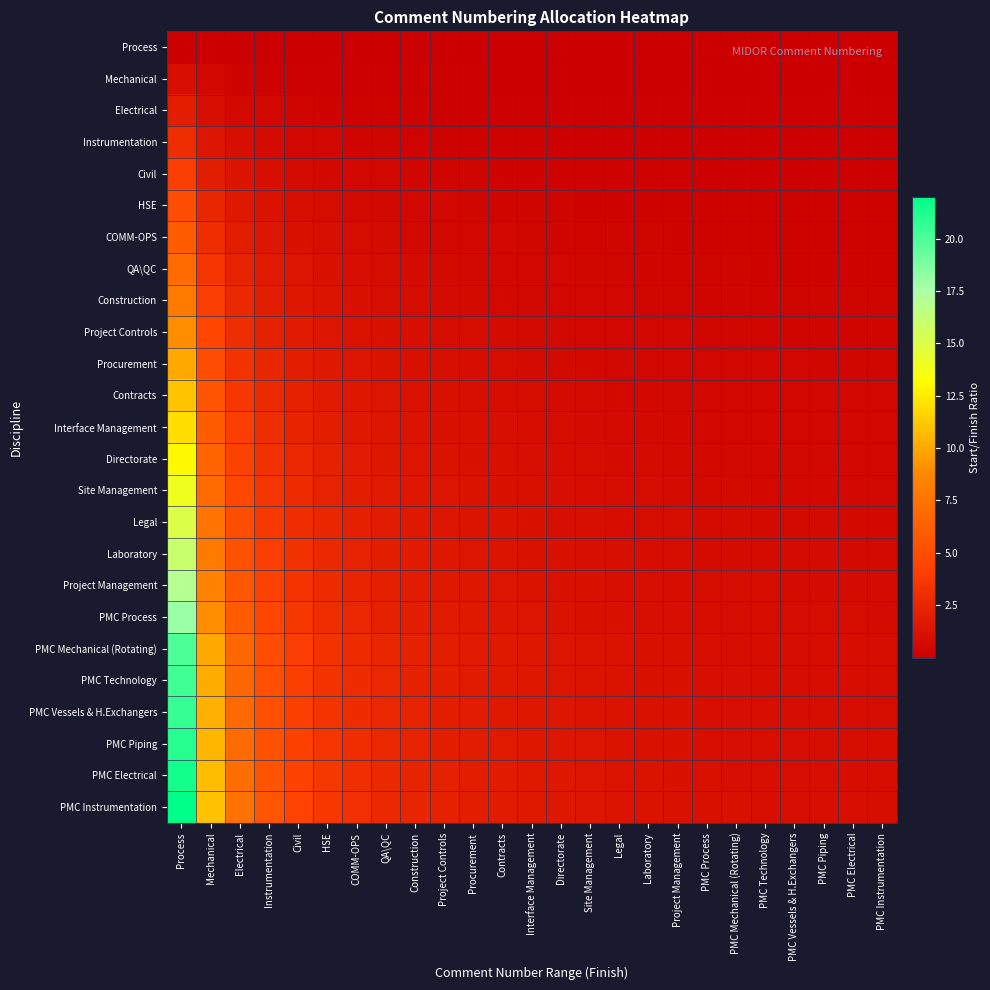

Reading left to right, extract all data points from this chart.

Process: Process=0.0	Mechanical=0.0	Electrical=0.0	Instrumentation=0.0	Civil=0.0	HSE=0.0	COMM-OPS=0.0	QA\QC=0.0	Construction=0.0	Project Controls=0.0	Procurement=0.0	Contracts=0.0	Interface Management=0.0	Directorate=0.0	Site Management=0.0	Legal=0.0	Laboratory=0.0	Project Management=0.0	PMC Process=0.0	PMC Mechanical (Rotating)=0.0	PMC Technology=0.0	PMC Vessels & H.Exchangers=0.0	PMC Piping=0.0	PMC Electrical=0.0	PMC Instrumentation=0.0
Mechanical: Process=1.0	Mechanical=0.5	Electrical=0.3	Instrumentation=0.3	Civil=0.2	HSE=0.2	COMM-OPS=0.1	QA\QC=0.1	Construction=0.1	Project Controls=0.1	Procurement=0.1	Contracts=0.1	Interface Management=0.1	Directorate=0.1	Site Management=0.1	Legal=0.1	Laboratory=0.1	Project Management=0.1	PMC Process=0.1	PMC Mechanical (Rotating)=0.0	PMC Technology=0.0	PMC Vessels & H.Exchangers=0.0	PMC Piping=0.0	PMC Electrical=0.0	PMC Instrumentation=0.0
Electrical: Process=2.0	Mechanical=1.0	Electrical=0.7	Instrumentation=0.5	Civil=0.4	HSE=0.3	COMM-OPS=0.3	QA\QC=0.3	Construction=0.2	Project Controls=0.2	Procurement=0.2	Contracts=0.2	Interface Management=0.2	Directorate=0.1	Site Management=0.1	Legal=0.1	Laboratory=0.1	Project Management=0.1	PMC Process=0.1	PMC Mechanical (Rotating)=0.1	PMC Technology=0.1	PMC Vessels & H.Exchangers=0.1	PMC Piping=0.1	PMC Electrical=0.1	PMC Instrumentation=0.1
Instrumentation: Process=3.0	Mechanical=1.5	Electrical=1.0	Instrumentation=0.8	Civil=0.6	HSE=0.5	COMM-OPS=0.4	QA\QC=0.4	Construction=0.3	Project Controls=0.3	Procurement=0.3	Contracts=0.3	Interface Management=0.2	Directorate=0.2	Site Management=0.2	Legal=0.2	Laboratory=0.2	Project Management=0.2	PMC Process=0.2	PMC Mechanical (Rotating)=0.1	PMC Technology=0.1	PMC Vessels & H.Exchangers=0.1	PMC Piping=0.1	PMC Electrical=0.1	PMC Instrumentation=0.1
Civil: Process=4.0	Mechanical=2.0	Electrical=1.3	Instrumentation=1.0	Civil=0.8	HSE=0.7	COMM-OPS=0.6	QA\QC=0.5	Construction=0.4	Project Controls=0.4	Procurement=0.4	Contracts=0.3	Interface Management=0.3	Directorate=0.3	Site Management=0.3	Legal=0.3	Laboratory=0.2	Project Management=0.2	PMC Process=0.2	PMC Mechanical (Rotating)=0.2	PMC Technology=0.2	PMC Vessels & H.Exchangers=0.2	PMC Piping=0.2	PMC Electrical=0.2	PMC Instrumentation=0.2
HSE: Process=5.0	Mechanical=2.5	Electrical=1.7	Instrumentation=1.3	Civil=1.0	HSE=0.8	COMM-OPS=0.7	QA\QC=0.6	Construction=0.6	Project Controls=0.5	Procurement=0.5	Contracts=0.4	Interface Management=0.4	Directorate=0.4	Site Management=0.3	Legal=0.3	Laboratory=0.3	Project Management=0.3	PMC Process=0.3	PMC Mechanical (Rotating)=0.2	PMC Technology=0.2	PMC Vessels & H.Exchangers=0.2	PMC Piping=0.2	PMC Electrical=0.2	PMC Instrumentation=0.2
COMM-OPS: Process=6.0	Mechanical=3.0	Electrical=2.0	Instrumentation=1.5	Civil=1.2	HSE=1.0	COMM-OPS=0.9	QA\QC=0.8	Construction=0.7	Project Controls=0.6	Procurement=0.5	Contracts=0.5	Interface Management=0.5	Directorate=0.4	Site Management=0.4	Legal=0.4	Laboratory=0.4	Project Management=0.3	PMC Process=0.3	PMC Mechanical (Rotating)=0.3	PMC Technology=0.3	PMC Vessels & H.Exchangers=0.3	PMC Piping=0.3	PMC Electrical=0.3	PMC Instrumentation=0.3
QA\QC: Process=7.0	Mechanical=3.5	Electrical=2.3	Instrumentation=1.8	Civil=1.4	HSE=1.2	COMM-OPS=1.0	QA\QC=0.9	Construction=0.8	Project Controls=0.7	Procurement=0.6	Contracts=0.6	Interface Management=0.5	Directorate=0.5	Site Management=0.5	Legal=0.4	Laboratory=0.4	Project Management=0.4	PMC Process=0.4	PMC Mechanical (Rotating)=0.3	PMC Technology=0.3	PMC Vessels & H.Exchangers=0.3	PMC Piping=0.3	PMC Electrical=0.3	PMC Instrumentation=0.3
Construction: Process=8.0	Mechanical=4.0	Electrical=2.7	Instrumentation=2.0	Civil=1.6	HSE=1.3	COMM-OPS=1.1	QA\QC=1.0	Construction=0.9	Project Controls=0.8	Procurement=0.7	Contracts=0.7	Interface Management=0.6	Directorate=0.6	Site Management=0.5	Legal=0.5	Laboratory=0.5	Project Management=0.4	PMC Process=0.4	PMC Mechanical (Rotating)=0.4	PMC Technology=0.4	PMC Vessels & H.Exchangers=0.4	PMC Piping=0.4	PMC Electrical=0.4	PMC Instrumentation=0.3
Project Controls: Process=9.0	Mechanical=4.5	Electrical=3.0	Instrumentation=2.3	Civil=1.8	HSE=1.5	COMM-OPS=1.3	QA\QC=1.1	Construction=1.0	Project Controls=0.9	Procurement=0.8	Contracts=0.8	Interface Management=0.7	Directorate=0.6	Site Management=0.6	Legal=0.6	Laboratory=0.5	Project Management=0.5	PMC Process=0.5	PMC Mechanical (Rotating)=0.4	PMC Technology=0.4	PMC Vessels & H.Exchangers=0.4	PMC Piping=0.4	PMC Electrical=0.4	PMC Instrumentation=0.4
Procurement: Process=10.0	Mechanical=5.0	Electrical=3.3	Instrumentation=2.5	Civil=2.0	HSE=1.7	COMM-OPS=1.4	QA\QC=1.3	Construction=1.1	Project Controls=1.0	Procurement=0.9	Contracts=0.8	Interface Management=0.8	Directorate=0.7	Site Management=0.7	Legal=0.6	Laboratory=0.6	Project Management=0.6	PMC Process=0.5	PMC Mechanical (Rotating)=0.5	PMC Technology=0.5	PMC Vessels & H.Exchangers=0.5	PMC Piping=0.5	PMC Electrical=0.5	PMC Instrumentation=0.4
Contracts: Process=11.0	Mechanical=5.5	Electrical=3.7	Instrumentation=2.8	Civil=2.2	HSE=1.8	COMM-OPS=1.6	QA\QC=1.4	Construction=1.2	Project Controls=1.1	Procurement=1.0	Contracts=0.9	Interface Management=0.8	Directorate=0.8	Site Management=0.7	Legal=0.7	Laboratory=0.6	Project Management=0.6	PMC Process=0.6	PMC Mechanical (Rotating)=0.5	PMC Technology=0.5	PMC Vessels & H.Exchangers=0.5	PMC Piping=0.5	PMC Electrical=0.5	PMC Instrumentation=0.5
Interface Management: Process=12.0	Mechanical=6.0	Electrical=4.0	Instrumentation=3.0	Civil=2.4	HSE=2.0	COMM-OPS=1.7	QA\QC=1.5	Construction=1.3	Project Controls=1.2	Procurement=1.1	Contracts=1.0	Interface Management=0.9	Directorate=0.9	Site Management=0.8	Legal=0.8	Laboratory=0.7	Project Management=0.7	PMC Process=0.6	PMC Mechanical (Rotating)=0.6	PMC Technology=0.6	PMC Vessels & H.Exchangers=0.6	PMC Piping=0.6	PMC Electrical=0.5	PMC Instrumentation=0.5
Directorate: Process=13.0	Mechanical=6.5	Electrical=4.3	Instrumentation=3.3	Civil=2.6	HSE=2.2	COMM-OPS=1.9	QA\QC=1.6	Construction=1.4	Project Controls=1.3	Procurement=1.2	Contracts=1.1	Interface Management=1.0	Directorate=0.9	Site Management=0.9	Legal=0.8	Laboratory=0.8	Project Management=0.7	PMC Process=0.7	PMC Mechanical (Rotating)=0.6	PMC Technology=0.6	PMC Vessels & H.Exchangers=0.6	PMC Piping=0.6	PMC Electrical=0.6	PMC Instrumentation=0.6
Site Management: Process=14.0	Mechanical=7.0	Electrical=4.7	Instrumentation=3.5	Civil=2.8	HSE=2.3	COMM-OPS=2.0	QA\QC=1.8	Construction=1.6	Project Controls=1.4	Procurement=1.3	Contracts=1.2	Interface Management=1.1	Directorate=1.0	Site Management=0.9	Legal=0.9	Laboratory=0.8	Project Management=0.8	PMC Process=0.7	PMC Mechanical (Rotating)=0.7	PMC Technology=0.7	PMC Vessels & H.Exchangers=0.7	PMC Piping=0.7	PMC Electrical=0.6	PMC Instrumentation=0.6
Legal: Process=15.0	Mechanical=7.5	Electrical=5.0	Instrumentation=3.8	Civil=3.0	HSE=2.5	COMM-OPS=2.1	QA\QC=1.9	Construction=1.7	Project Controls=1.5	Procurement=1.4	Contracts=1.3	Interface Management=1.2	Directorate=1.1	Site Management=1.0	Legal=0.9	Laboratory=0.9	Project Management=0.8	PMC Process=0.8	PMC Mechanical (Rotating)=0.7	PMC Technology=0.7	PMC Vessels & H.Exchangers=0.7	PMC Piping=0.7	PMC Electrical=0.7	PMC Instrumentation=0.7
Laboratory: Process=16.0	Mechanical=8.0	Electrical=5.3	Instrumentation=4.0	Civil=3.2	HSE=2.7	COMM-OPS=2.3	QA\QC=2.0	Construction=1.8	Project Controls=1.6	Procurement=1.5	Contracts=1.3	Interface Management=1.2	Directorate=1.1	Site Management=1.1	Legal=1.0	Laboratory=0.9	Project Management=0.9	PMC Process=0.8	PMC Mechanical (Rotating)=0.8	PMC Technology=0.8	PMC Vessels & H.Exchangers=0.8	PMC Piping=0.7	PMC Electrical=0.7	PMC Instrumentation=0.7
Project Management: Process=17.0	Mechanical=8.5	Electrical=5.7	Instrumentation=4.3	Civil=3.4	HSE=2.8	COMM-OPS=2.4	QA\QC=2.1	Construction=1.9	Project Controls=1.7	Procurement=1.5	Contracts=1.4	Interface Management=1.3	Directorate=1.2	Site Management=1.1	Legal=1.1	Laboratory=1.0	Project Management=0.9	PMC Process=0.9	PMC Mechanical (Rotating)=0.8	PMC Technology=0.8	PMC Vessels & H.Exchangers=0.8	PMC Piping=0.8	PMC Electrical=0.8	PMC Instrumentation=0.7
PMC Process: Process=18.0	Mechanical=9.0	Electrical=6.0	Instrumentation=4.5	Civil=3.6	HSE=3.0	COMM-OPS=2.6	QA\QC=2.3	Construction=2.0	Project Controls=1.8	Procurement=1.6	Contracts=1.5	Interface Management=1.4	Directorate=1.3	Site Management=1.2	Legal=1.1	Laboratory=1.1	Project Management=1.0	PMC Process=0.9	PMC Mechanical (Rotating)=0.9	PMC Technology=0.9	PMC Vessels & H.Exchangers=0.9	PMC Piping=0.8	PMC Electrical=0.8	PMC Instrumentation=0.8
PMC Mechanical (Rotating): Process=20.0	Mechanical=10.0	Electrical=6.7	Instrumentation=5.0	Civil=4.0	HSE=3.3	COMM-OPS=2.9	QA\QC=2.5	Construction=2.2	Project Controls=2.0	Procurement=1.8	Contracts=1.7	Interface Management=1.5	Directorate=1.4	Site Management=1.3	Legal=1.3	Laboratory=1.2	Project Management=1.1	PMC Process=1.0	PMC Mechanical (Rotating)=1.0	PMC Technology=1.0	PMC Vessels & H.Exchangers=1.0	PMC Piping=0.9	PMC Electrical=0.9	PMC Instrumentation=0.9
PMC Technology: Process=20.3	Mechanical=10.2	Electrical=6.8	Instrumentation=5.1	Civil=4.1	HSE=3.4	COMM-OPS=2.9	QA\QC=2.5	Construction=2.3	Project Controls=2.0	Procurement=1.8	Contracts=1.7	Interface Management=1.6	Directorate=1.5	Site Management=1.4	Legal=1.3	Laboratory=1.2	Project Management=1.1	PMC Process=1.0	PMC Mechanical (Rotating)=1.0	PMC Technology=1.0	PMC Vessels & H.Exchangers=1.0	PMC Piping=0.9	PMC Electrical=0.9	PMC Instrumentation=0.9
PMC Vessels & H.Exchangers: Process=20.6	Mechanical=10.3	Electrical=6.9	Instrumentation=5.2	Civil=4.1	HSE=3.4	COMM-OPS=2.9	QA\QC=2.6	Construction=2.3	Project Controls=2.1	Procurement=1.9	Contracts=1.7	Interface Management=1.6	Directorate=1.5	Site Management=1.4	Legal=1.3	Laboratory=1.2	Project Management=1.1	PMC Process=1.0	PMC Mechanical (Rotating)=1.0	PMC Technology=1.0	PMC Vessels & H.Exchangers=1.0	PMC Piping=1.0	PMC Electrical=0.9	PMC Instrumentation=0.9
PMC Piping: Process=21.0	Mechanical=10.5	Electrical=7.0	Instrumentation=5.3	Civil=4.2	HSE=3.5	COMM-OPS=3.0	QA\QC=2.6	Construction=2.3	Project Controls=2.1	Procurement=1.9	Contracts=1.8	Interface Management=1.6	Directorate=1.5	Site Management=1.4	Legal=1.3	Laboratory=1.2	Project Management=1.2	PMC Process=1.1	PMC Mechanical (Rotating)=1.0	PMC Technology=1.0	PMC Vessels & H.Exchangers=1.0	PMC Piping=1.0	PMC Electrical=1.0	PMC Instrumentation=0.9
PMC Electrical: Process=21.5	Mechanical=10.8	Electrical=7.2	Instrumentation=5.4	Civil=4.3	HSE=3.6	COMM-OPS=3.1	QA\QC=2.7	Construction=2.4	Project Controls=2.2	Procurement=2.0	Contracts=1.8	Interface Management=1.7	Directorate=1.5	Site Management=1.4	Legal=1.3	Laboratory=1.3	Project Management=1.2	PMC Process=1.1	PMC Mechanical (Rotating)=1.1	PMC Technology=1.0	PMC Vessels & H.Exchangers=1.0	PMC Piping=1.0	PMC Electrical=1.0	PMC Instrumentation=0.9
PMC Instrumentation: Process=22.0	Mechanical=11.0	Electrical=7.3	Instrumentation=5.5	Civil=4.4	HSE=3.7	COMM-OPS=3.1	QA\QC=2.8	Construction=2.4	Project Controls=2.2	Procurement=2.0	Contracts=1.8	Interface Management=1.7	Directorate=1.6	Site Management=1.5	Legal=1.4	Laboratory=1.3	Project Management=1.2	PMC Process=1.1	PMC Mechanical (Rotating)=1.1	PMC Technology=1.1	PMC Vessels & H.Exchangers=1.0	PMC Piping=1.0	PMC Electrical=1.0	PMC Instrumentation=1.0